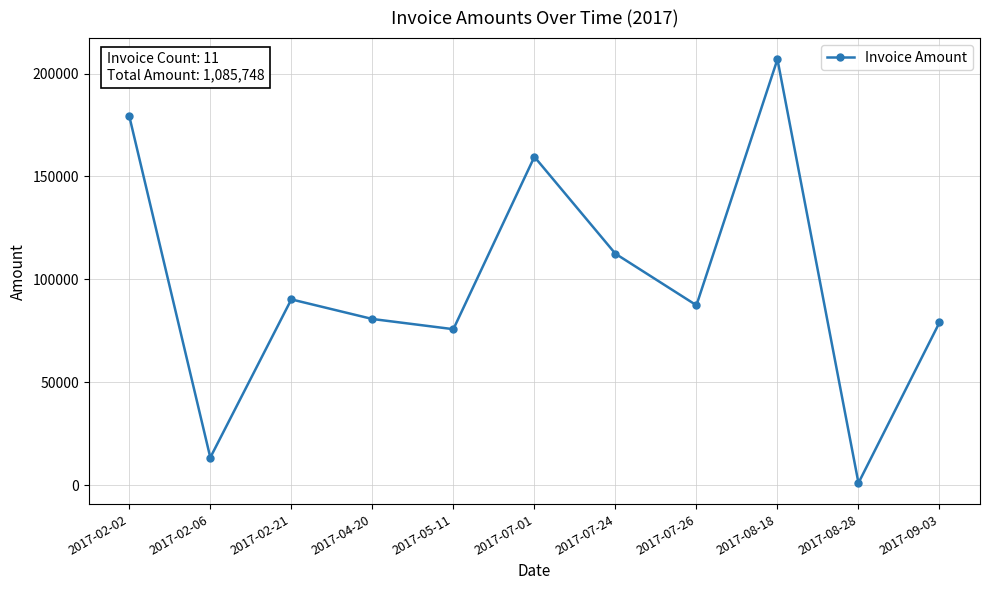

What is the difference between the maximum and minimum values?

205951